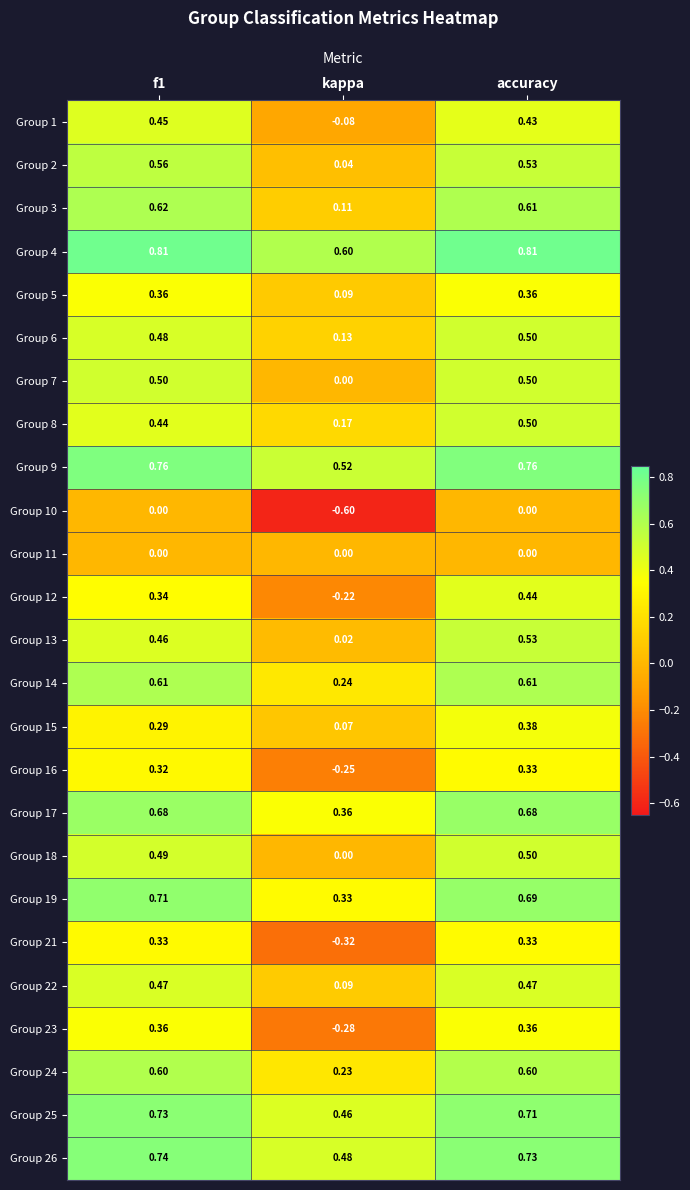

Count the number of data series in this chart.

25